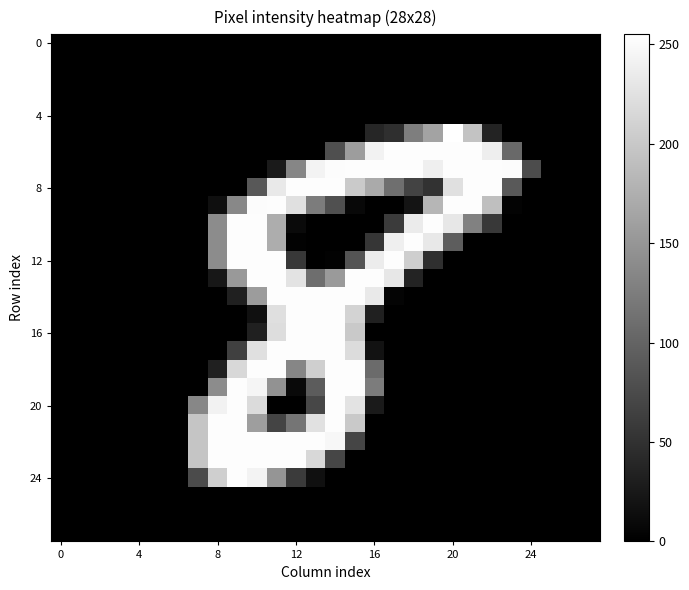

Count the number of data series in this chart.

28